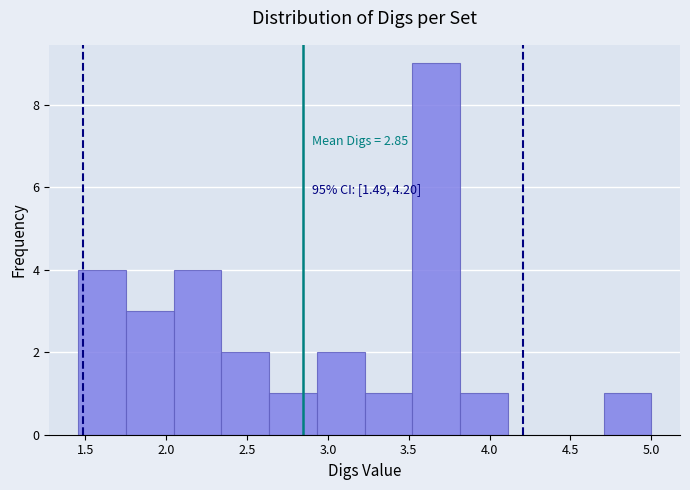

Over which range of the x-axis is the bar tallest?

3.50 to 3.80